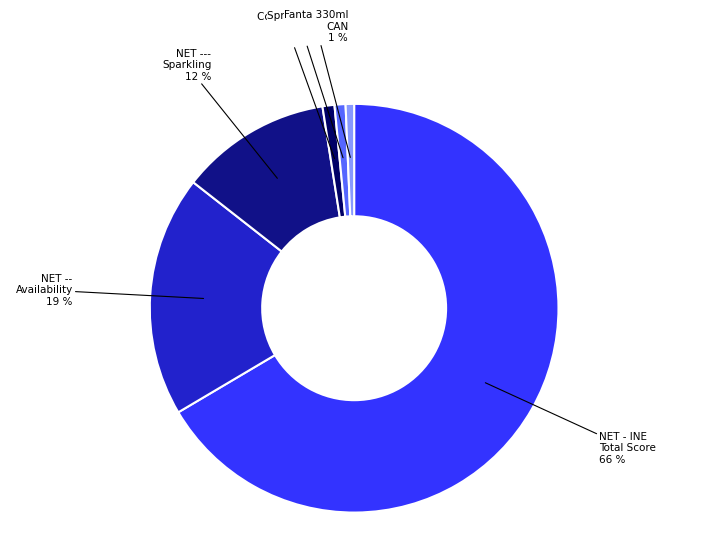

To the nearest percent, what is the average slice percentage?

17%